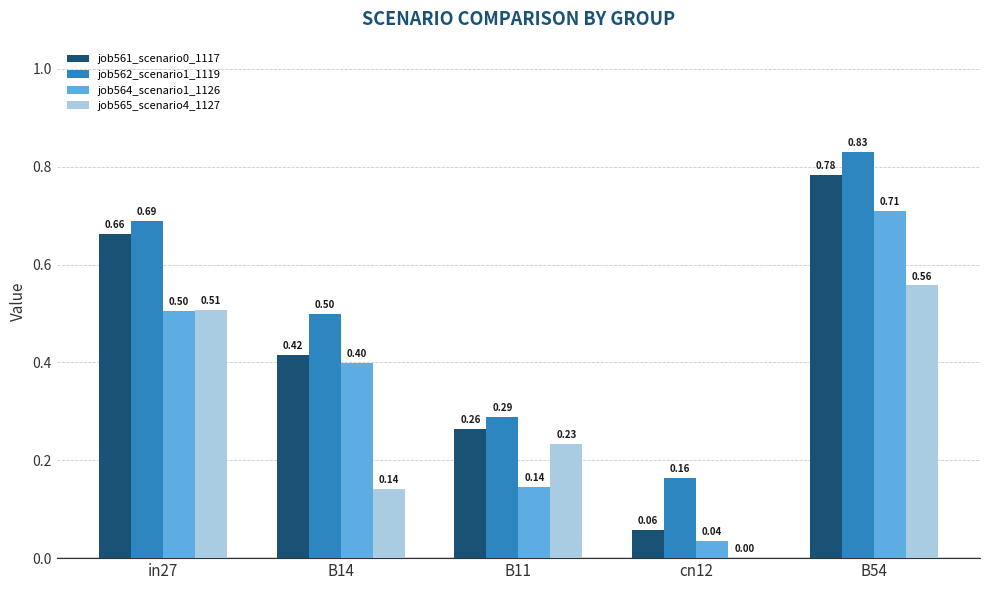

What is the sum of all job564_scenario1_1126 values?

1.8